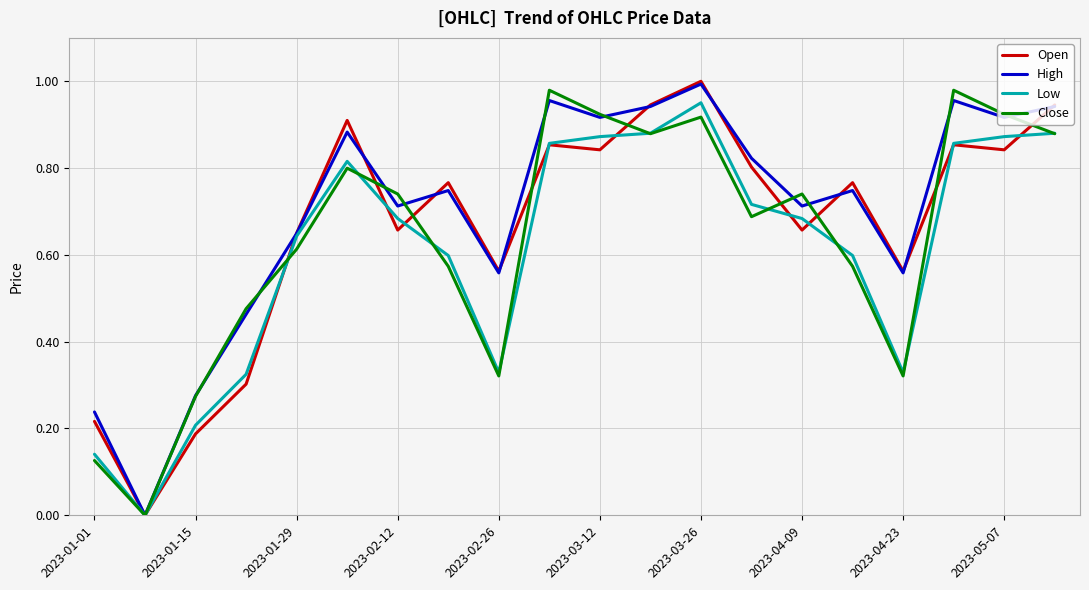

True or false: Low has more than 1 interior local peaks.

True